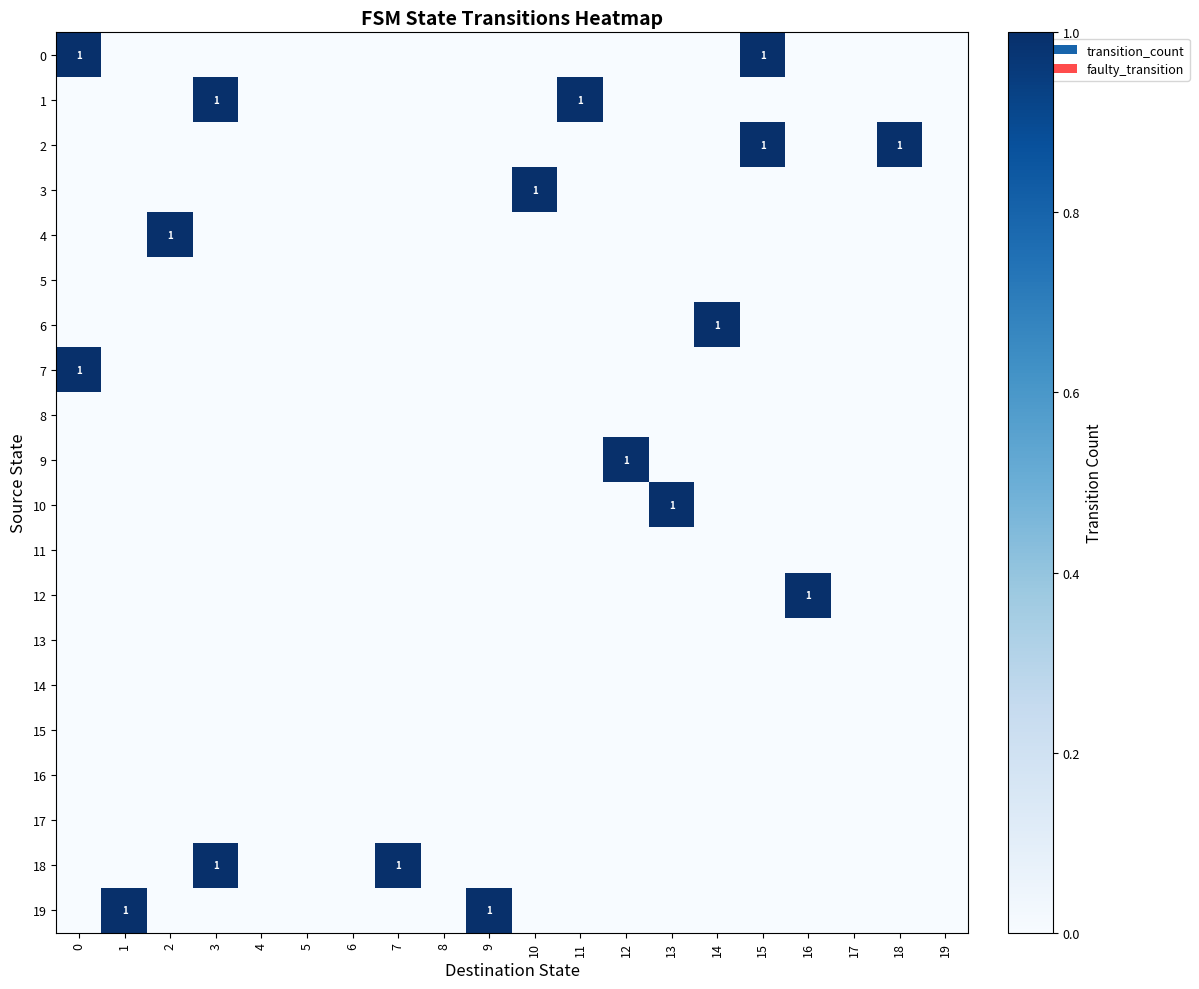

Reading left to right, list all the values displayed in this chart.

row_0: 0=1	1=0	2=0	3=0	4=0	5=0	6=0	7=0	8=0	9=0	10=0	11=0	12=0	13=0	14=0	15=1	16=0	17=0	18=0	19=0
row_1: 0=0	1=0	2=0	3=1	4=0	5=0	6=0	7=0	8=0	9=0	10=0	11=1	12=0	13=0	14=0	15=0	16=0	17=0	18=0	19=0
row_2: 0=0	1=0	2=0	3=0	4=0	5=0	6=0	7=0	8=0	9=0	10=0	11=0	12=0	13=0	14=0	15=1	16=0	17=0	18=1	19=0
row_3: 0=0	1=0	2=0	3=0	4=0	5=0	6=0	7=0	8=0	9=0	10=1	11=0	12=0	13=0	14=0	15=0	16=0	17=0	18=0	19=0
row_4: 0=0	1=0	2=1	3=0	4=0	5=0	6=0	7=0	8=0	9=0	10=0	11=0	12=0	13=0	14=0	15=0	16=0	17=0	18=0	19=0
row_5: 0=0	1=0	2=0	3=0	4=0	5=0	6=0	7=0	8=0	9=0	10=0	11=0	12=0	13=0	14=0	15=0	16=0	17=0	18=0	19=0
row_6: 0=0	1=0	2=0	3=0	4=0	5=0	6=0	7=0	8=0	9=0	10=0	11=0	12=0	13=0	14=1	15=0	16=0	17=0	18=0	19=0
row_7: 0=1	1=0	2=0	3=0	4=0	5=0	6=0	7=0	8=0	9=0	10=0	11=0	12=0	13=0	14=0	15=0	16=0	17=0	18=0	19=0
row_8: 0=0	1=0	2=0	3=0	4=0	5=0	6=0	7=0	8=0	9=0	10=0	11=0	12=0	13=0	14=0	15=0	16=0	17=0	18=0	19=0
row_9: 0=0	1=0	2=0	3=0	4=0	5=0	6=0	7=0	8=0	9=0	10=0	11=0	12=1	13=0	14=0	15=0	16=0	17=0	18=0	19=0
row_10: 0=0	1=0	2=0	3=0	4=0	5=0	6=0	7=0	8=0	9=0	10=0	11=0	12=0	13=1	14=0	15=0	16=0	17=0	18=0	19=0
row_11: 0=0	1=0	2=0	3=0	4=0	5=0	6=0	7=0	8=0	9=0	10=0	11=0	12=0	13=0	14=0	15=0	16=0	17=0	18=0	19=0
row_12: 0=0	1=0	2=0	3=0	4=0	5=0	6=0	7=0	8=0	9=0	10=0	11=0	12=0	13=0	14=0	15=0	16=1	17=0	18=0	19=0
row_13: 0=0	1=0	2=0	3=0	4=0	5=0	6=0	7=0	8=0	9=0	10=0	11=0	12=0	13=0	14=0	15=0	16=0	17=0	18=0	19=0
row_14: 0=0	1=0	2=0	3=0	4=0	5=0	6=0	7=0	8=0	9=0	10=0	11=0	12=0	13=0	14=0	15=0	16=0	17=0	18=0	19=0
row_15: 0=0	1=0	2=0	3=0	4=0	5=0	6=0	7=0	8=0	9=0	10=0	11=0	12=0	13=0	14=0	15=0	16=0	17=0	18=0	19=0
row_16: 0=0	1=0	2=0	3=0	4=0	5=0	6=0	7=0	8=0	9=0	10=0	11=0	12=0	13=0	14=0	15=0	16=0	17=0	18=0	19=0
row_17: 0=0	1=0	2=0	3=0	4=0	5=0	6=0	7=0	8=0	9=0	10=0	11=0	12=0	13=0	14=0	15=0	16=0	17=0	18=0	19=0
row_18: 0=0	1=0	2=0	3=1	4=0	5=0	6=0	7=1	8=0	9=0	10=0	11=0	12=0	13=0	14=0	15=0	16=0	17=0	18=0	19=0
row_19: 0=0	1=1	2=0	3=0	4=0	5=0	6=0	7=0	8=0	9=1	10=0	11=0	12=0	13=0	14=0	15=0	16=0	17=0	18=0	19=0